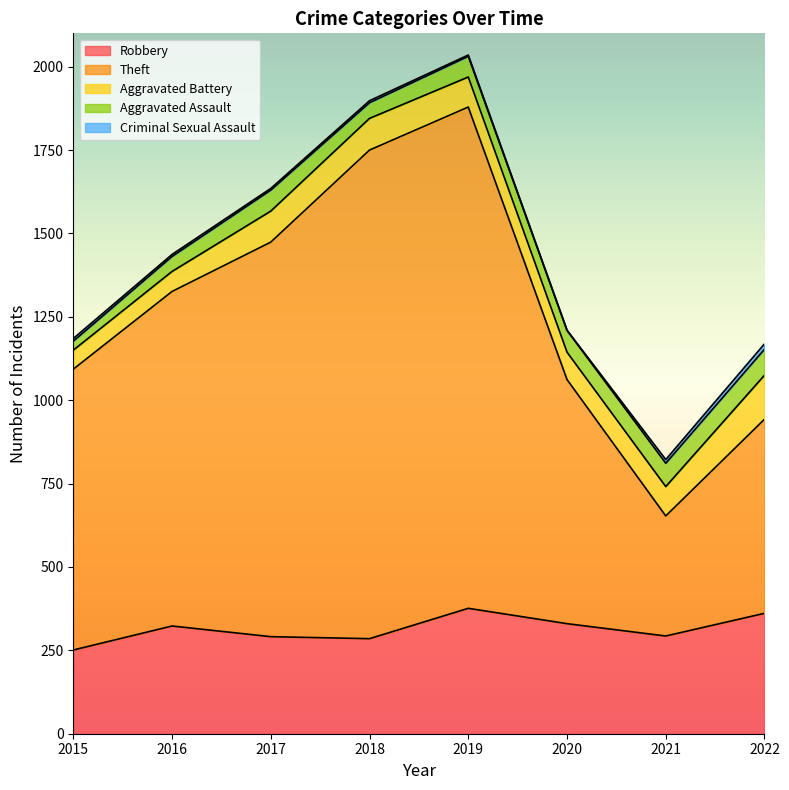

True or false: Aggravated Assault and Theft intersect in this chart.

False